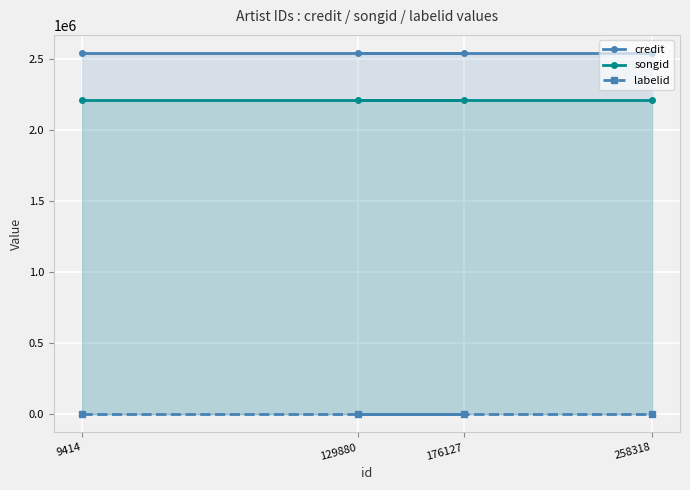

How many distinct data groups are displayed?

3